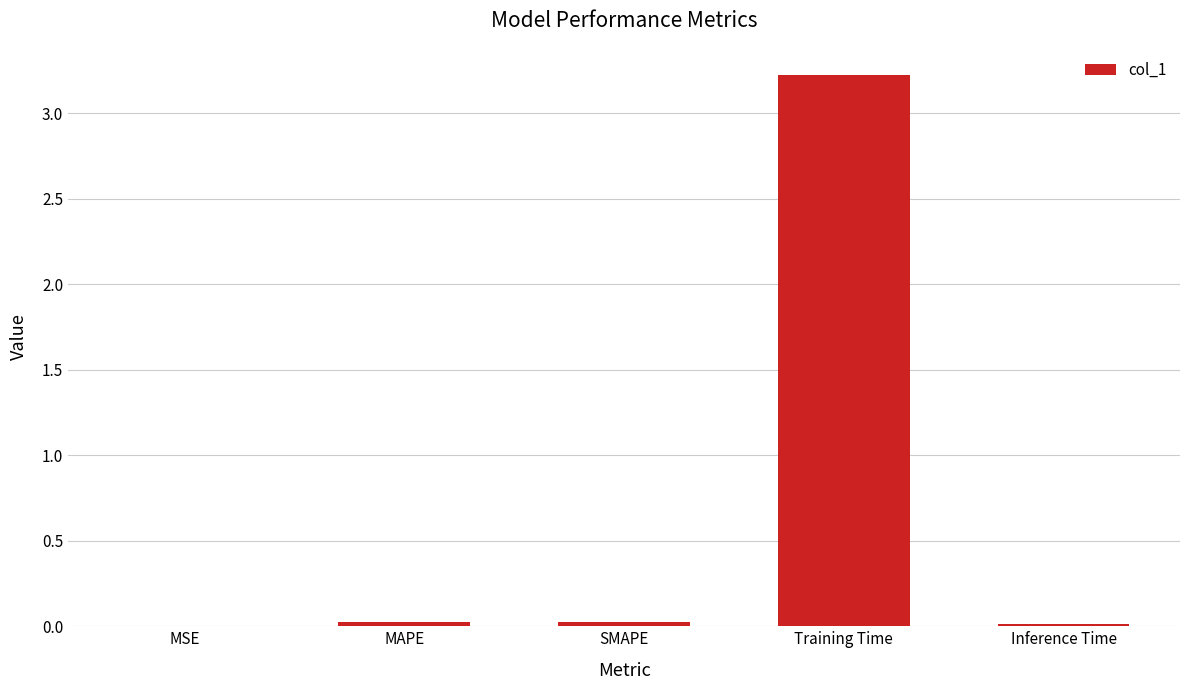

Is it true that the value at Training Time is 5.1?

False